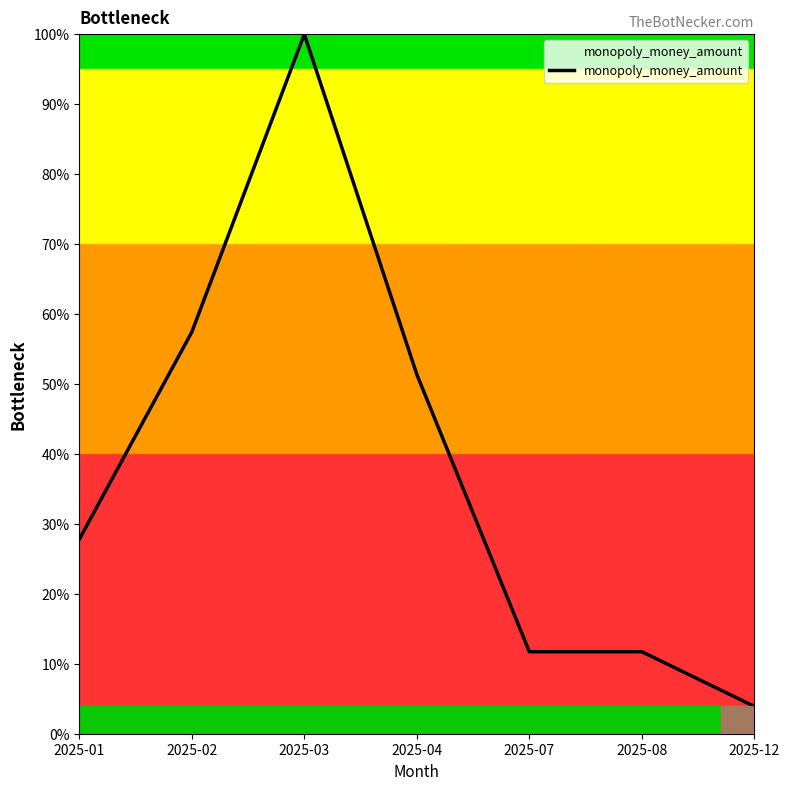

Is this an area chart (filled region under the line)?

No